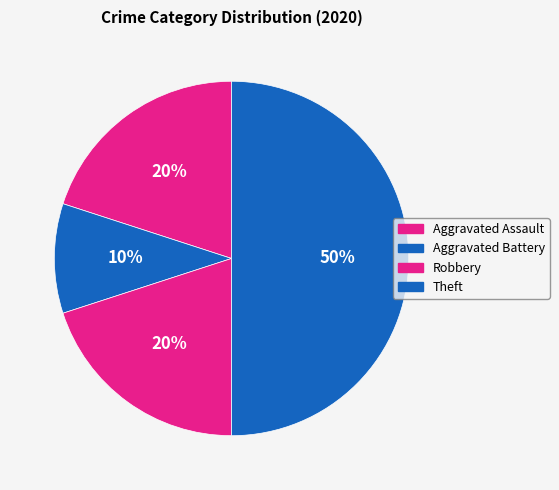

Which has a higher value, Theft or Aggravated Assault?

Theft